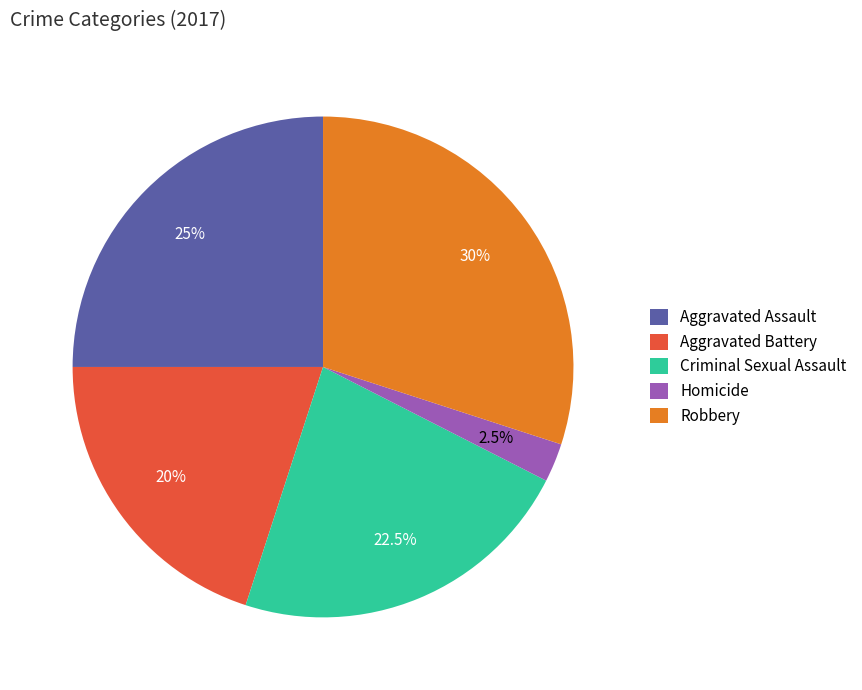

Approximately how many times larger is the value at Robbery compared to Aggravated Battery?

1.5